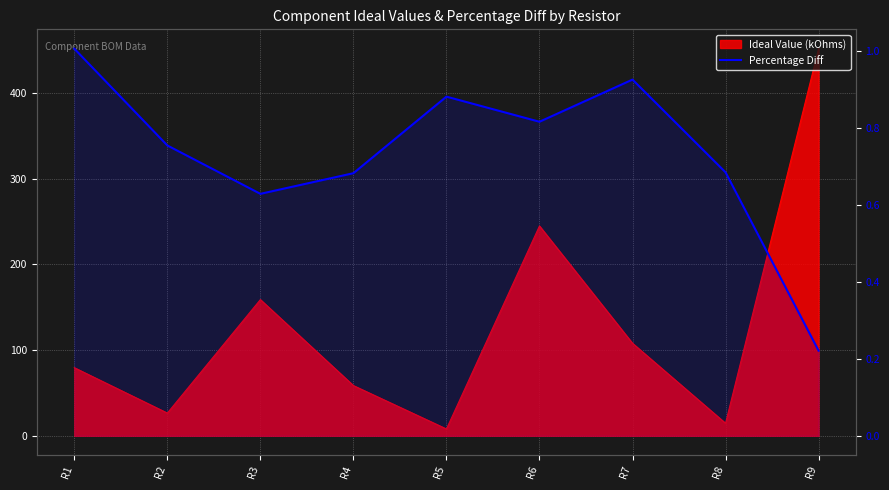

How many lines are shown in the chart?

1